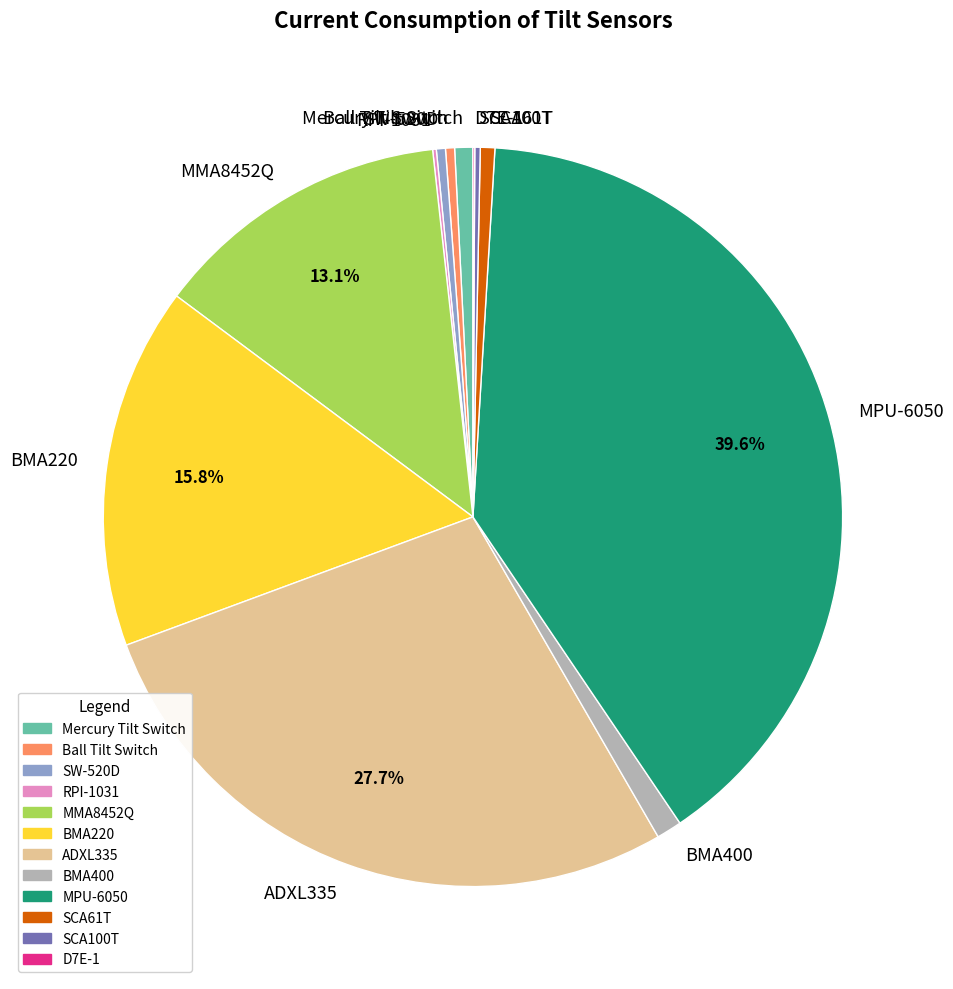

Combined, do ADXL335 and MPU-6050 account for over 50%?

Yes